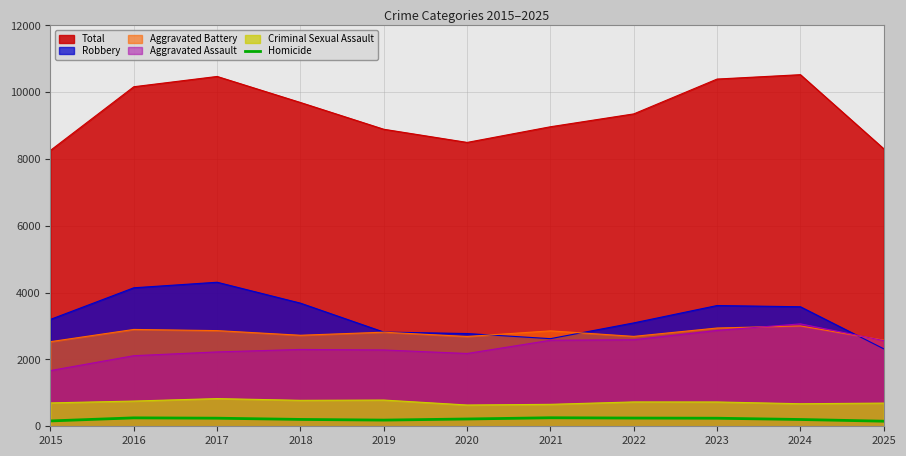

What is the highest value of the Robbery series?

4312